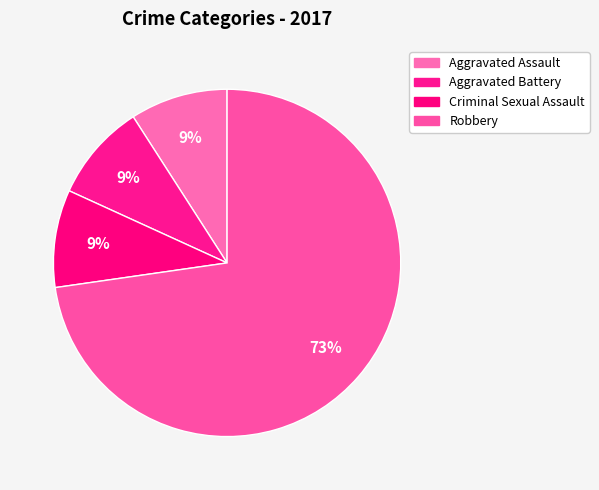

What percentage do Criminal Sexual Assault and Aggravated Battery together represent?

18.2%